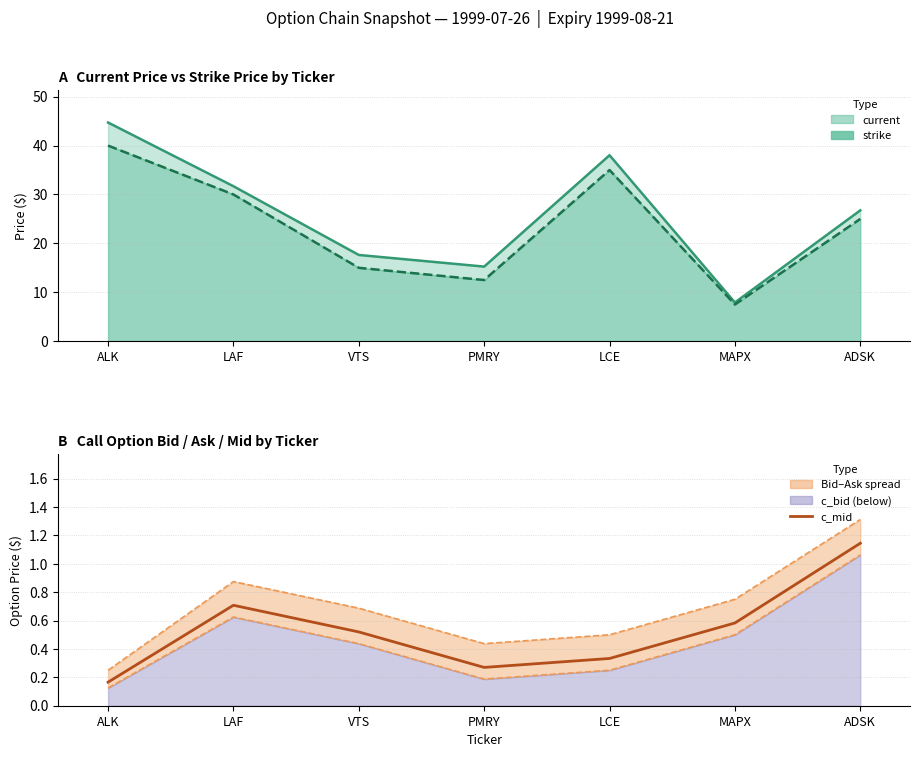

At which label is the value closest to 0?

ALK